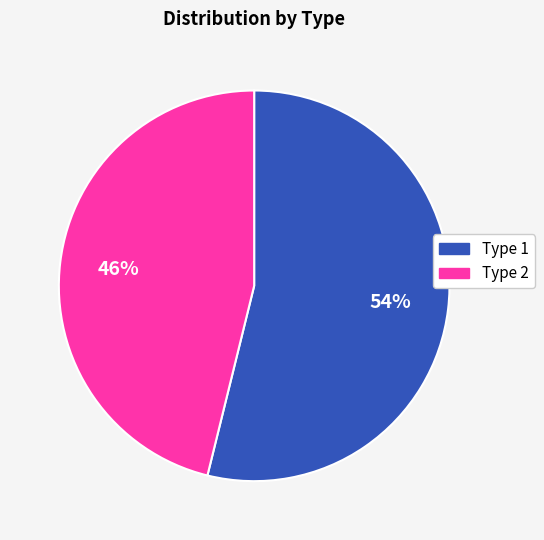

Count the number of slices in the pie.

2